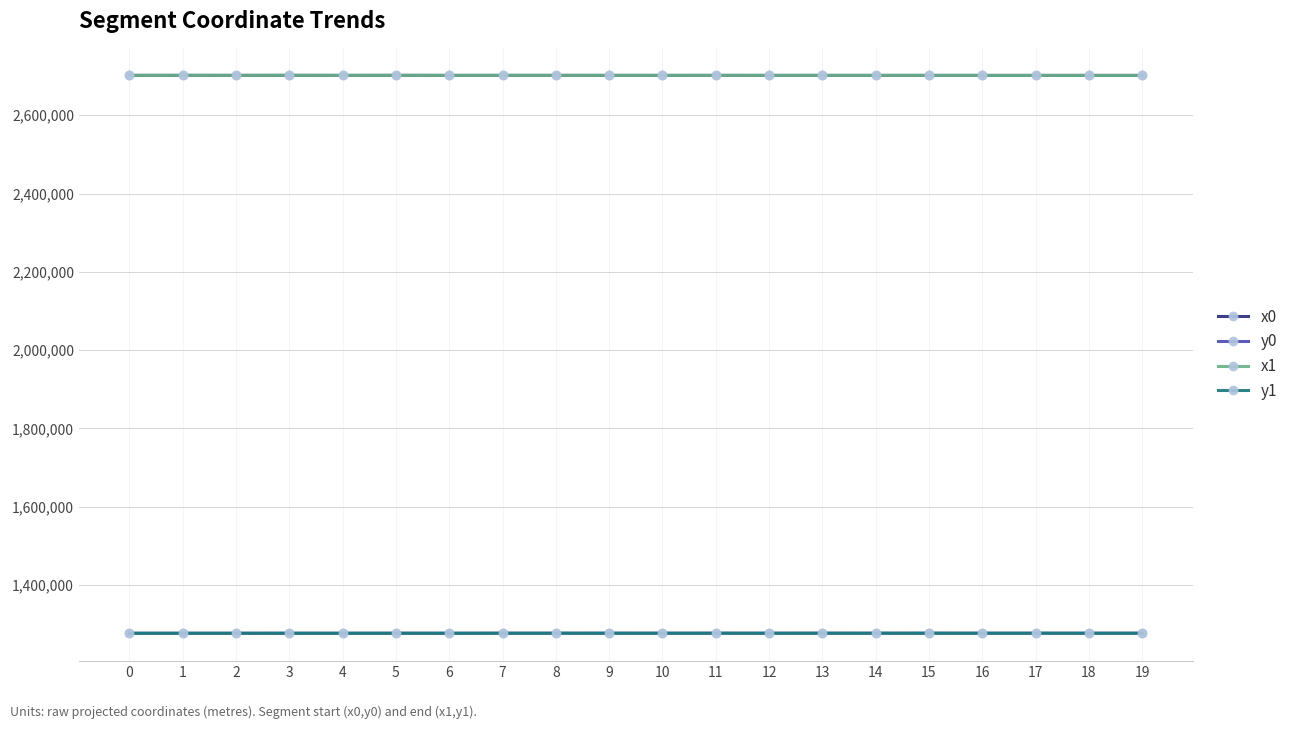

What is the highest value of the y0 series?

1276889.6